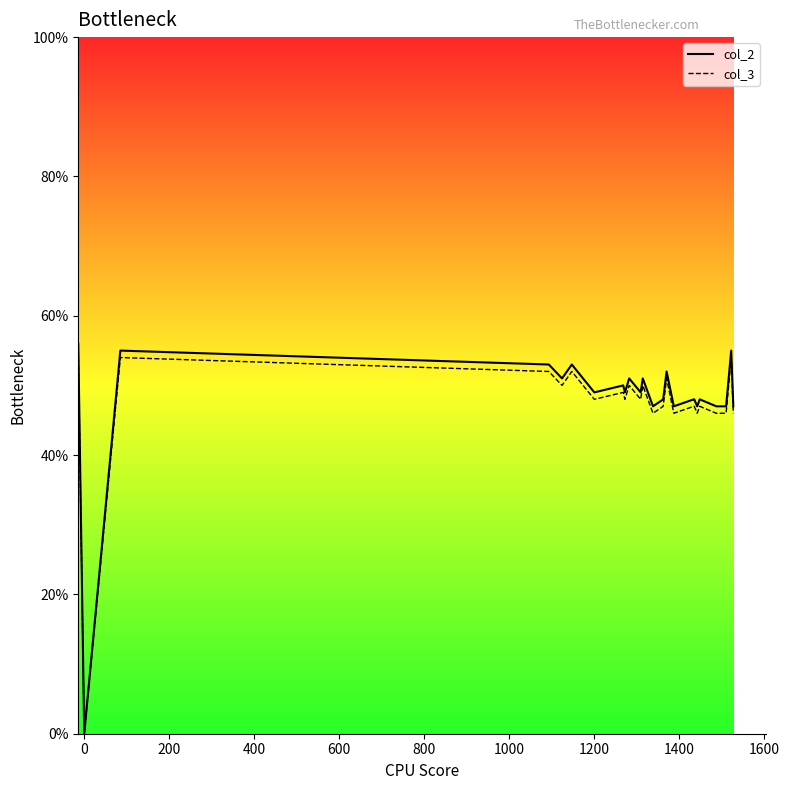

In col_2, how many points are higher than both neighbors (excluding endpoints)?

8